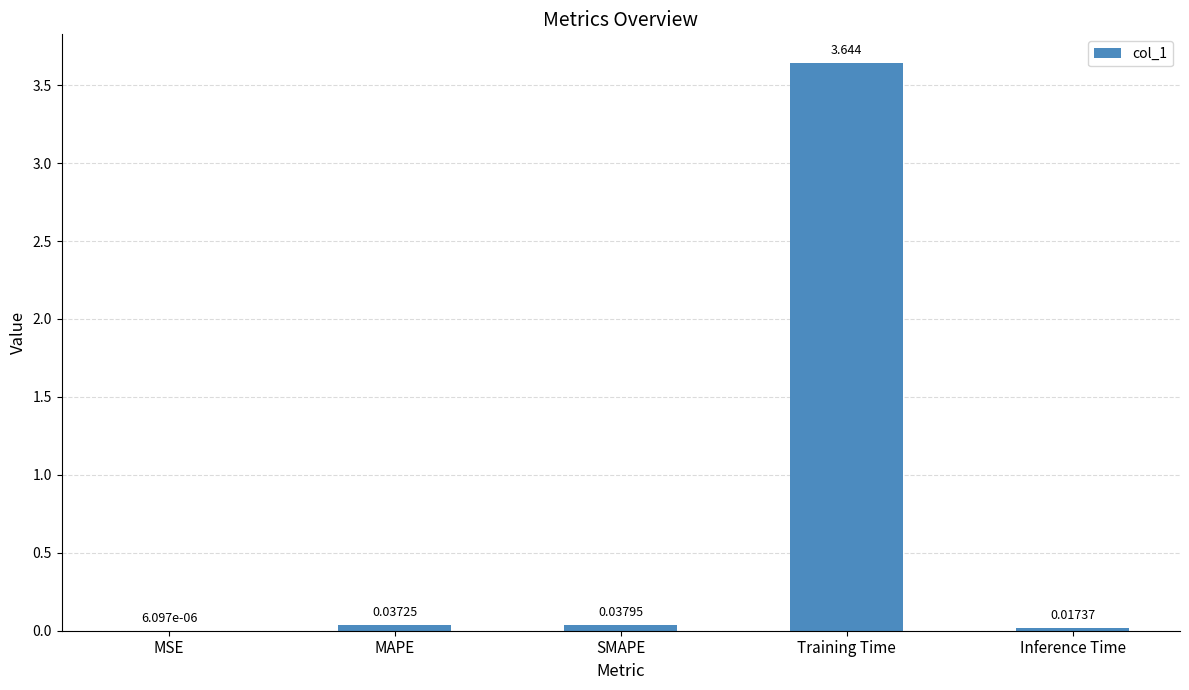

Which label corresponds to the largest value in the chart?

Training Time